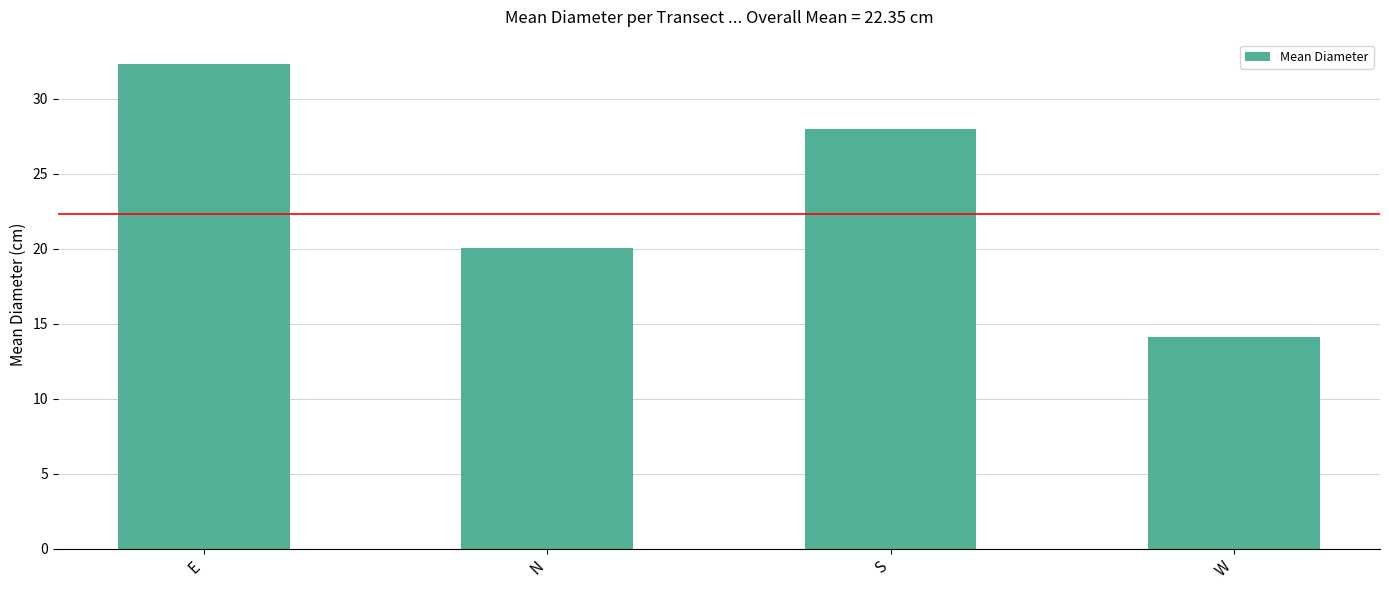

How many data points does each series have?

4